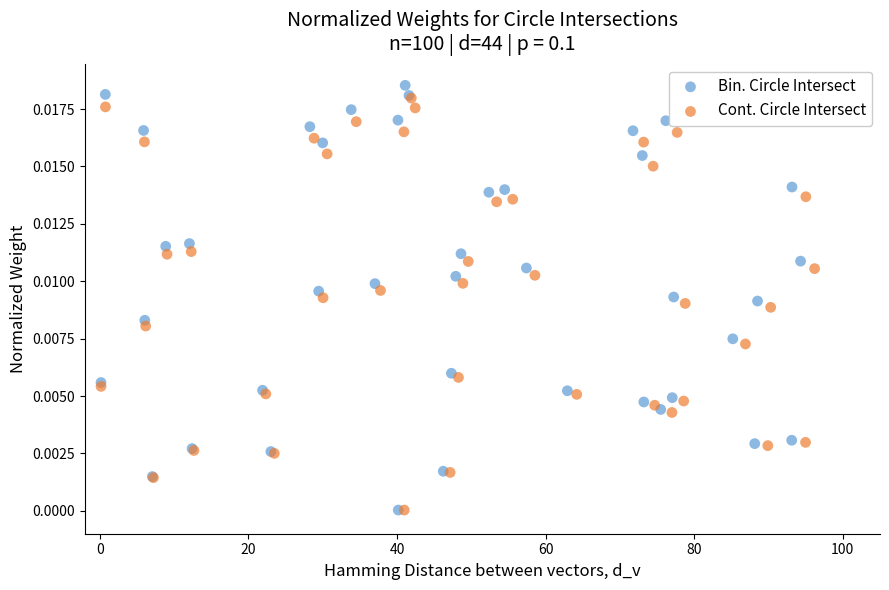

Which series contains the highest Y value?

Bin. Circle Intersect